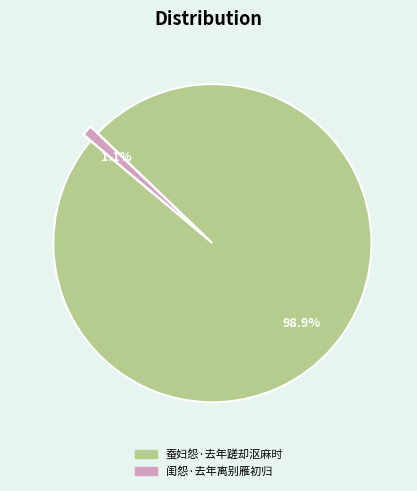

Does 闺怨·去年离别雁初归 represent more than half of the total?

No